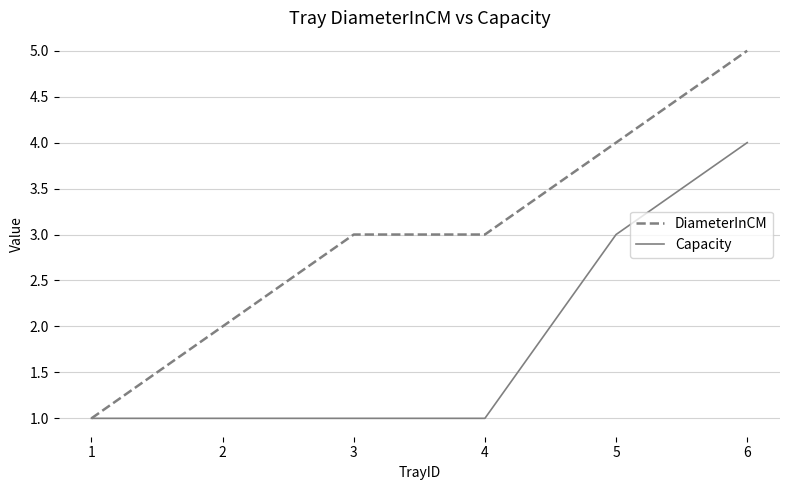

What is the lowest value of the DiameterInCM series?

1